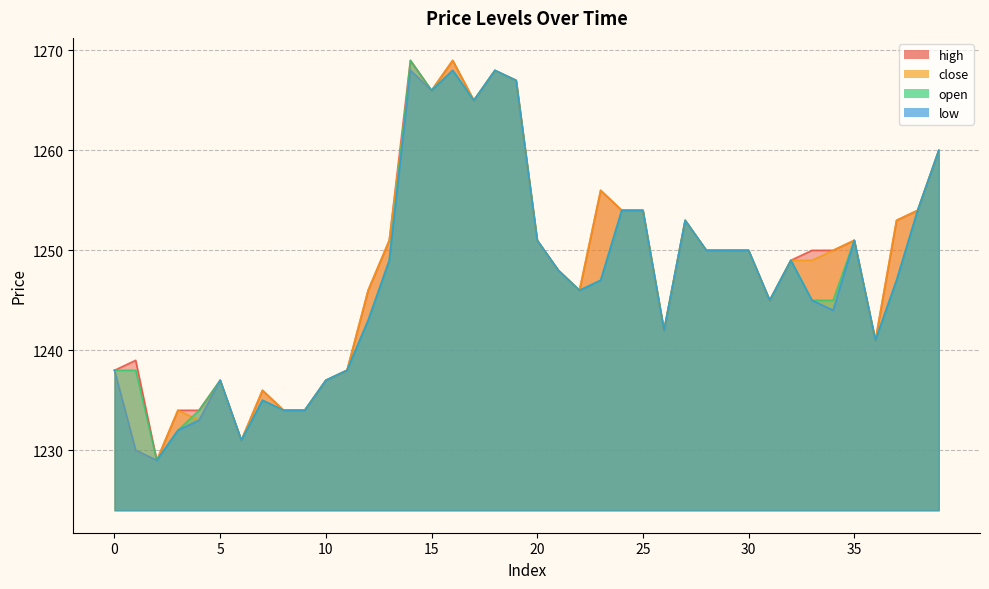

Reading right to left, extract all data points from this chart.

open: 39=1260	38=1254	37=1247	36=1241	35=1251	34=1245	33=1245	32=1249	31=1245	30=1250	29=1250	28=1250	27=1253	26=1242	25=1254	24=1254	23=1247	22=1246	21=1248	20=1251	19=1267	18=1268	17=1265	16=1268	15=1266	14=1269	13=1249	12=1243	11=1238	10=1237	9=1234	8=1234	7=1235	6=1231	5=1237	4=1234	3=1232	2=1229	1=1238	0=1238
high: 39=1260	38=1254	37=1253	36=1241	35=1251	34=1250	33=1250	32=1249	31=1245	30=1250	29=1250	28=1250	27=1253	26=1242	25=1254	24=1254	23=1256	22=1246	21=1248	20=1251	19=1267	18=1268	17=1265	16=1269	15=1266	14=1269	13=1251	12=1246	11=1238	10=1237	9=1234	8=1234	7=1236	6=1231	5=1237	4=1234	3=1234	2=1229	1=1239	0=1238
low: 39=1260	38=1254	37=1247	36=1241	35=1251	34=1244	33=1245	32=1249	31=1245	30=1250	29=1250	28=1250	27=1253	26=1242	25=1254	24=1254	23=1247	22=1246	21=1248	20=1251	19=1267	18=1268	17=1265	16=1268	15=1266	14=1268	13=1249	12=1243	11=1238	10=1237	9=1234	8=1234	7=1235	6=1231	5=1237	4=1233	3=1232	2=1229	1=1230	0=1238
close: 39=1260	38=1254	37=1253	36=1241	35=1251	34=1250	33=1249	32=1249	31=1245	30=1250	29=1250	28=1250	27=1253	26=1242	25=1254	24=1254	23=1256	22=1246	21=1248	20=1251	19=1267	18=1268	17=1265	16=1269	15=1266	14=1268	13=1251	12=1246	11=1238	10=1237	9=1234	8=1234	7=1236	6=1231	5=1237	4=1233	3=1234	2=1229	1=1230	0=1238